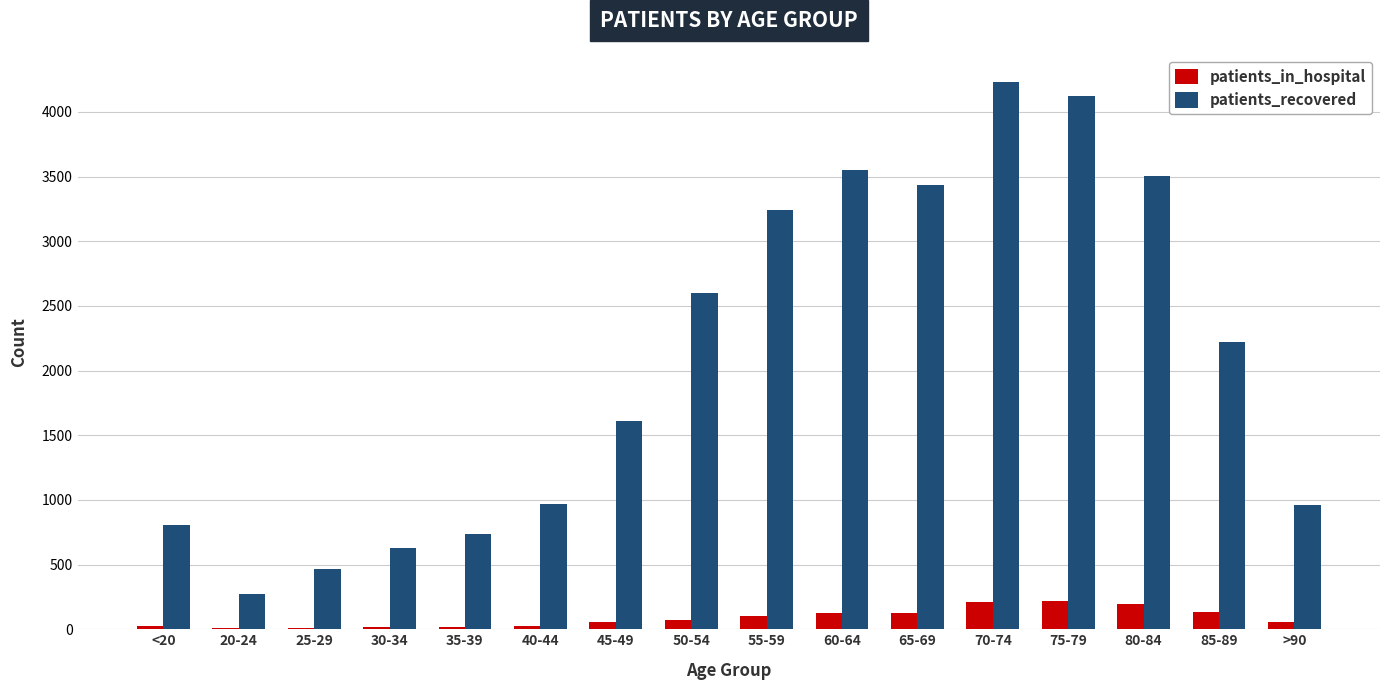

Which series has the widest spread of values?

patients_recovered